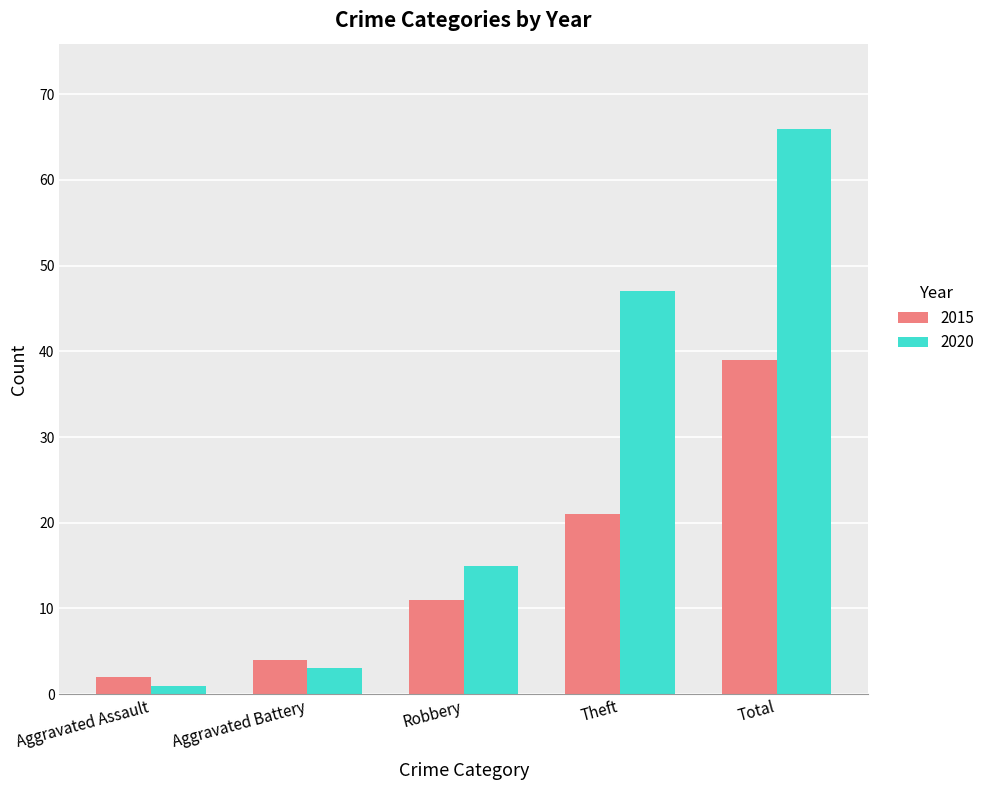

True or false: 2020 has a value of 1 at Aggravated Assault.

True